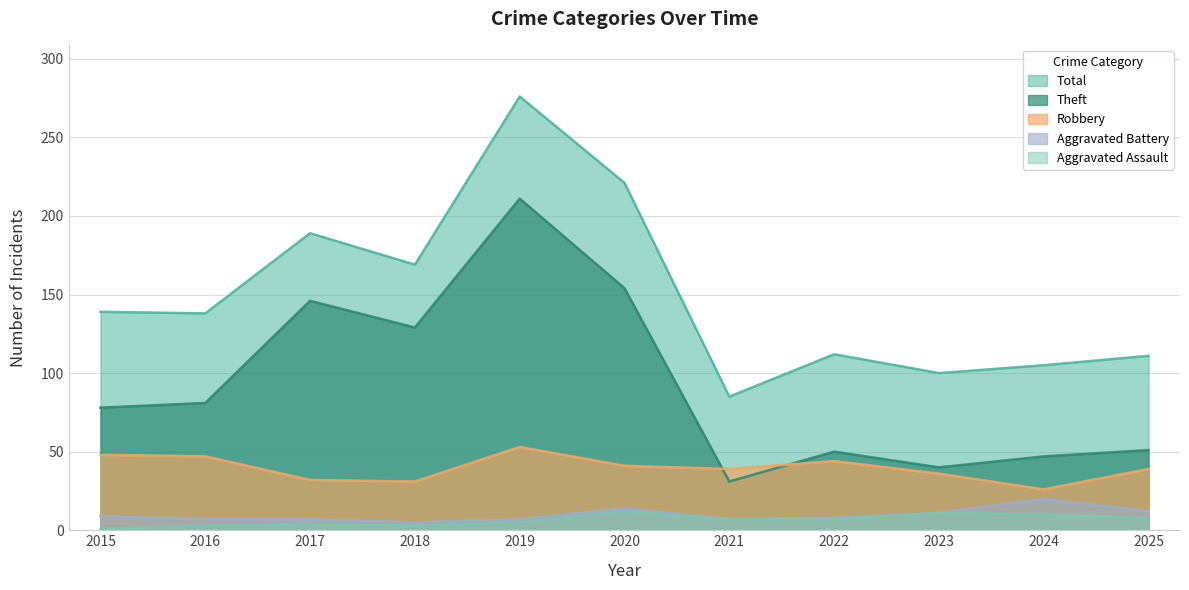

True or false: Theft has a value of 129 at 2018.

True